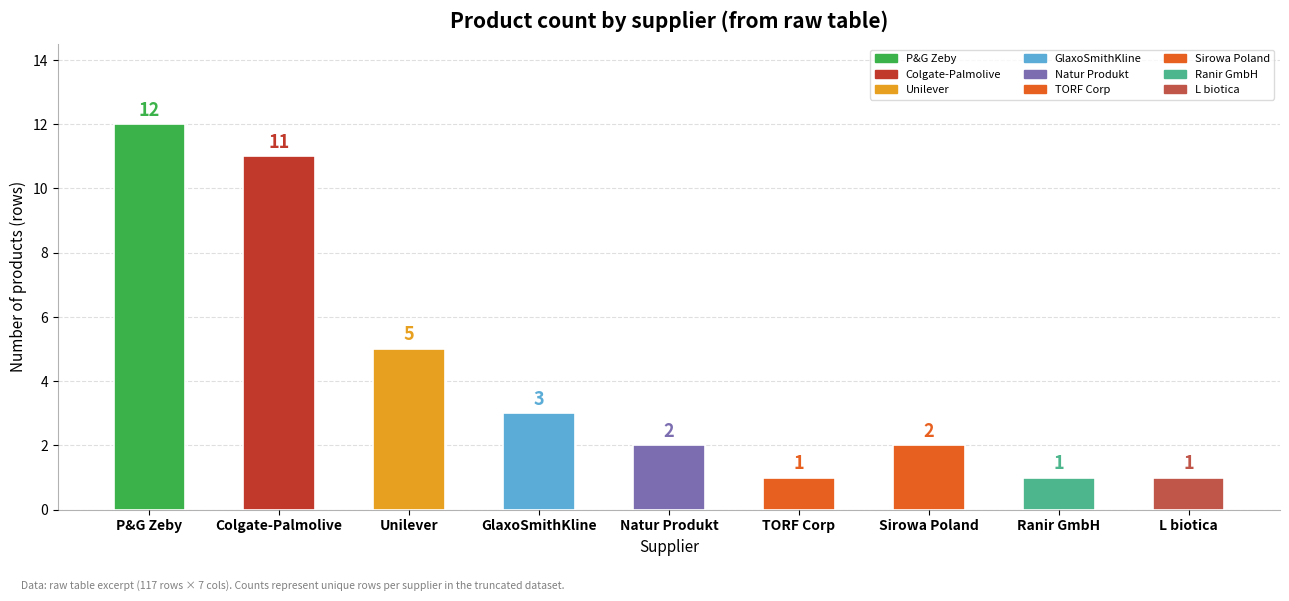

The chart shows a value of 3 at GlaxoSmithKline. True or false?

True